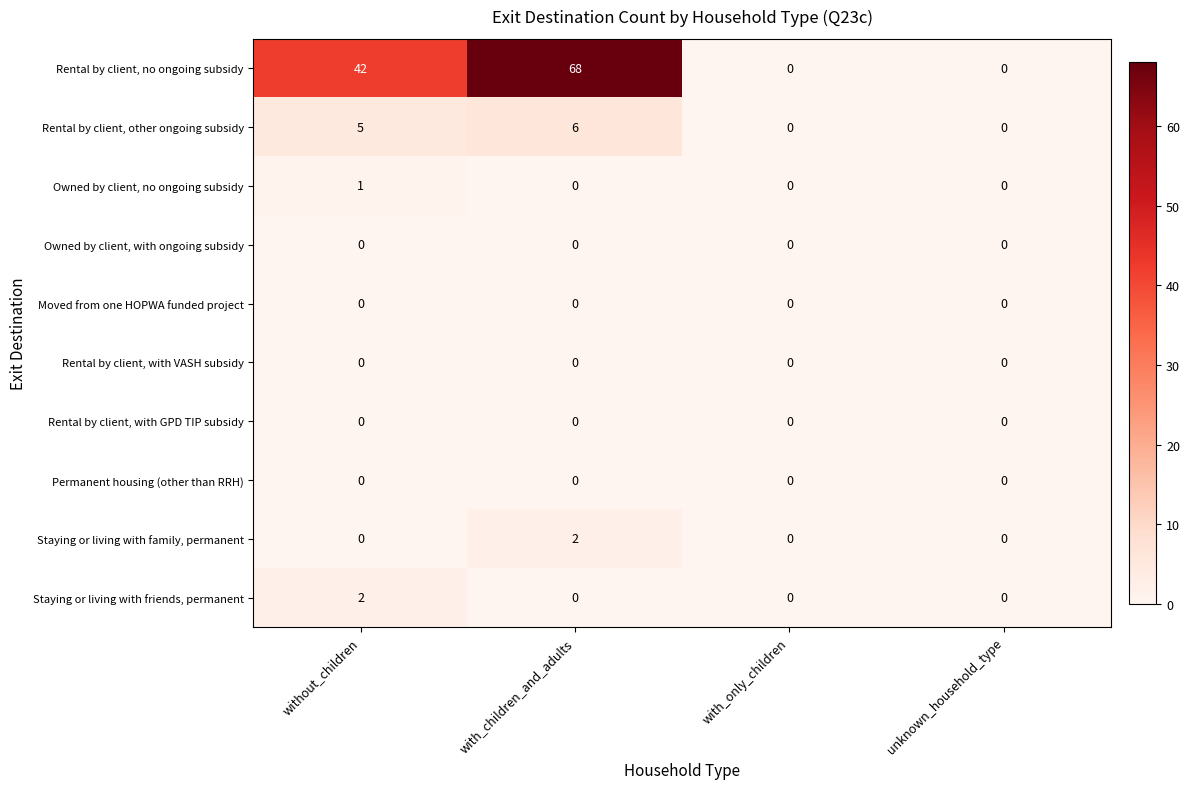

Which series has the largest range (max minus min)?

Rental by client, no ongoing subsidy